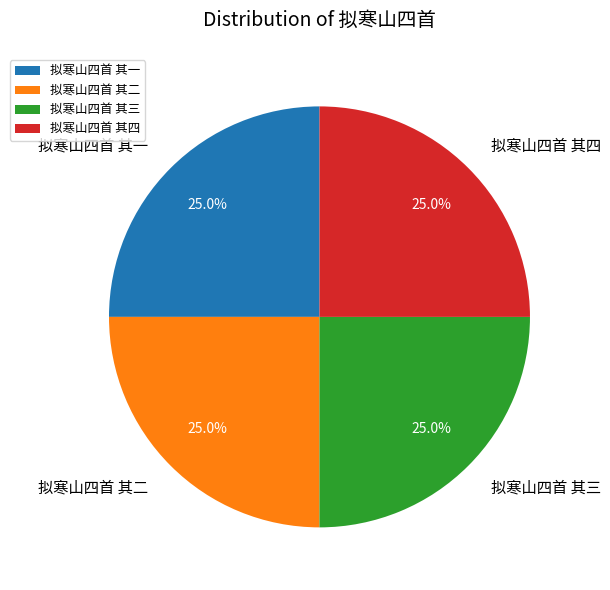

Approximately how many times larger is the value at 拟寒山四首 其一 compared to 拟寒山四首 其三?

1.0